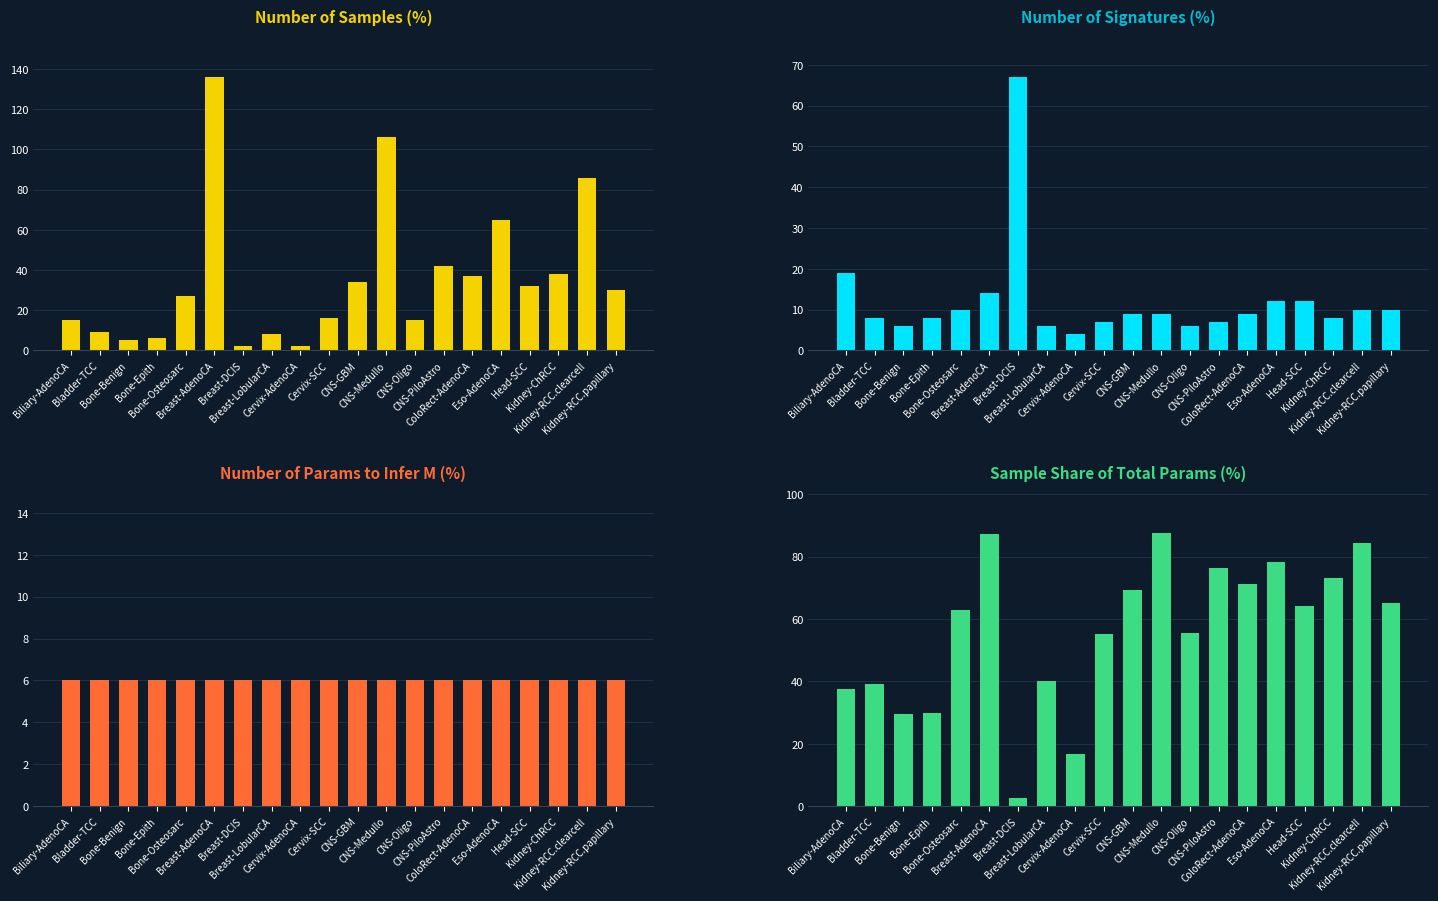

Where is Number of signatures nearest to the value 35?

Biliary-AdenoCA